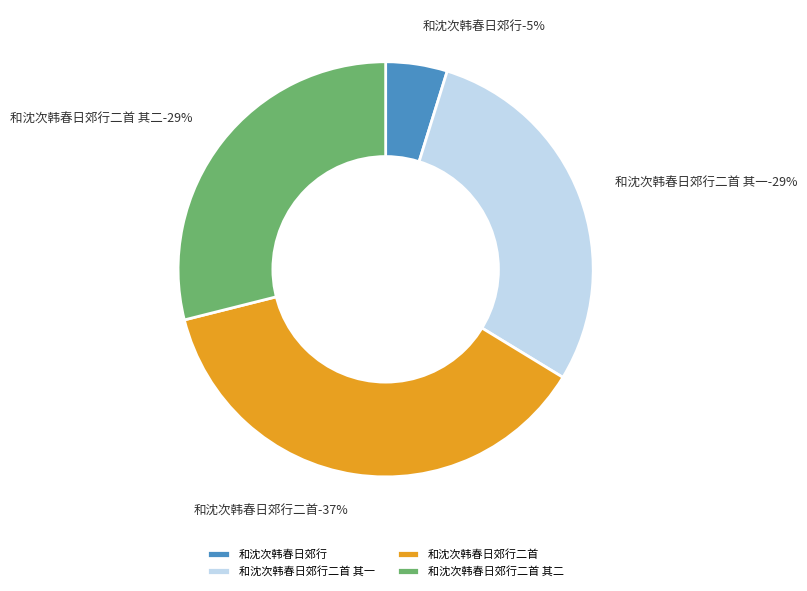

Does 和沈次韩春日郊行 represent more than half of the total?

No